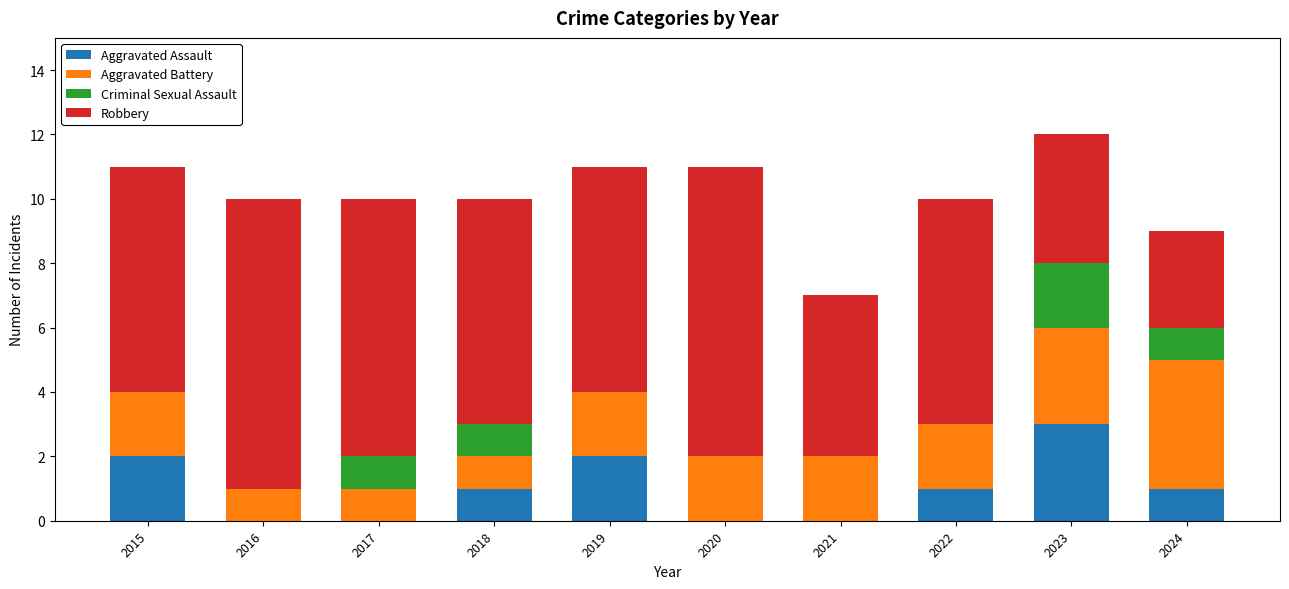

Are the bars grouped side by side (vs. stacked)?

No